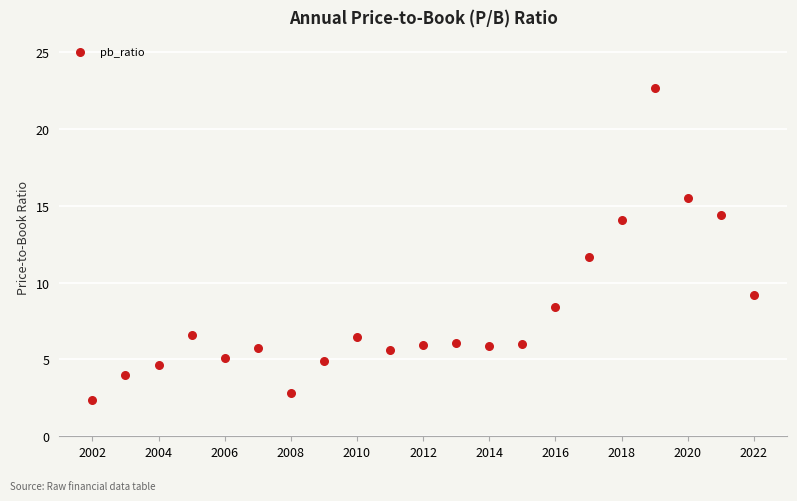

What Y value in the scatter plot is closest to 12?

11.7